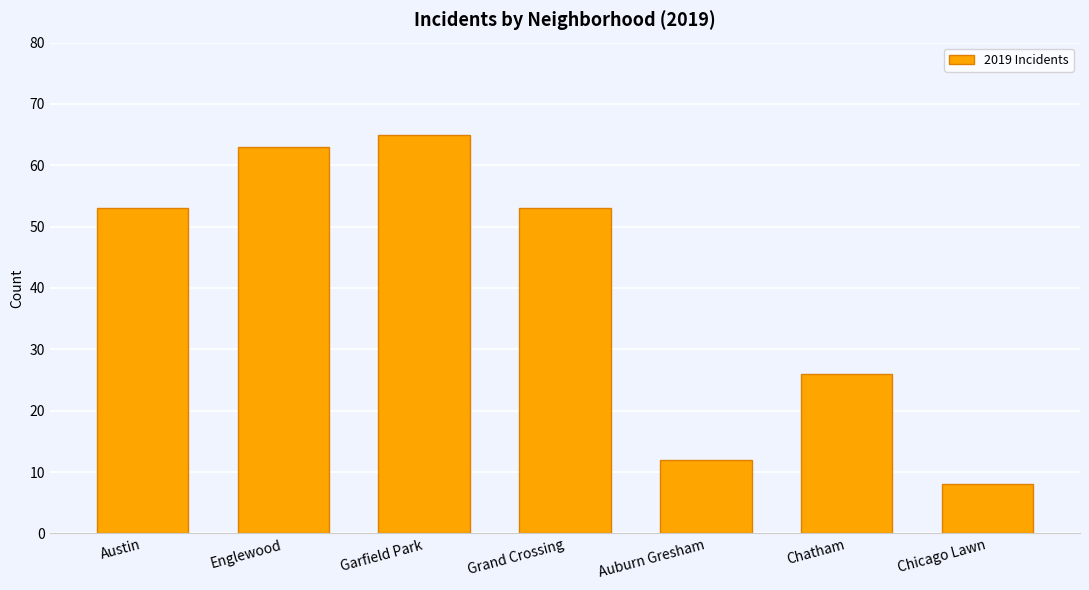

What is the difference between the maximum and second lowest values?

53